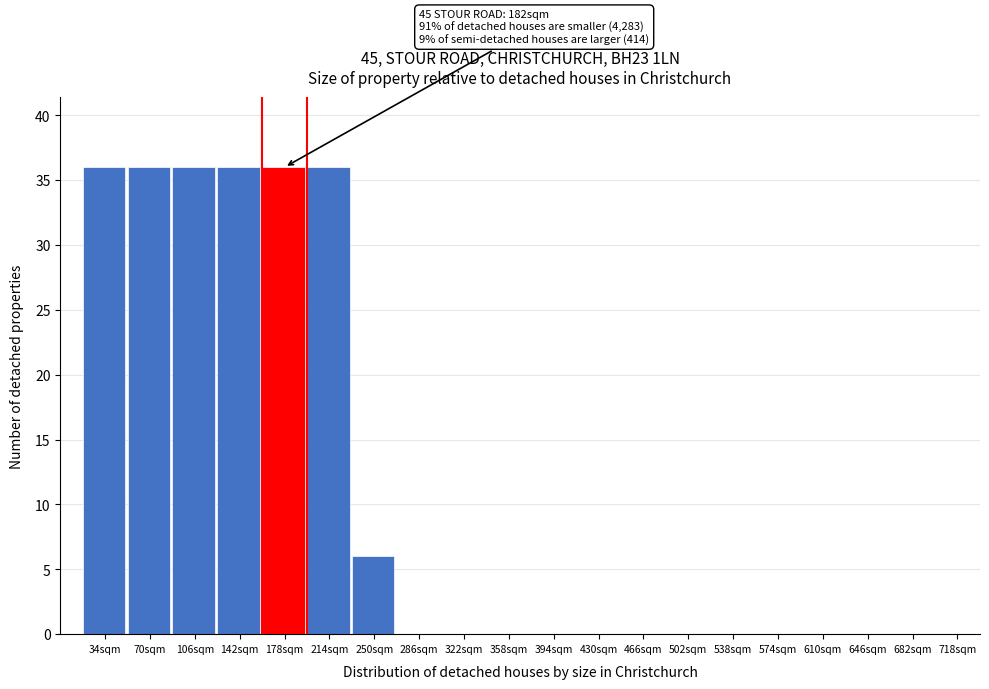

Reading left to right, transcribe all the data shown in this chart.

34sqm=36	70sqm=36	106sqm=36	142sqm=36	178sqm=36	214sqm=36	250sqm=6	286sqm=0	322sqm=0	358sqm=0	394sqm=0	430sqm=0	466sqm=0	502sqm=0	538sqm=0	574sqm=0	610sqm=0	646sqm=0	682sqm=0	718sqm=0